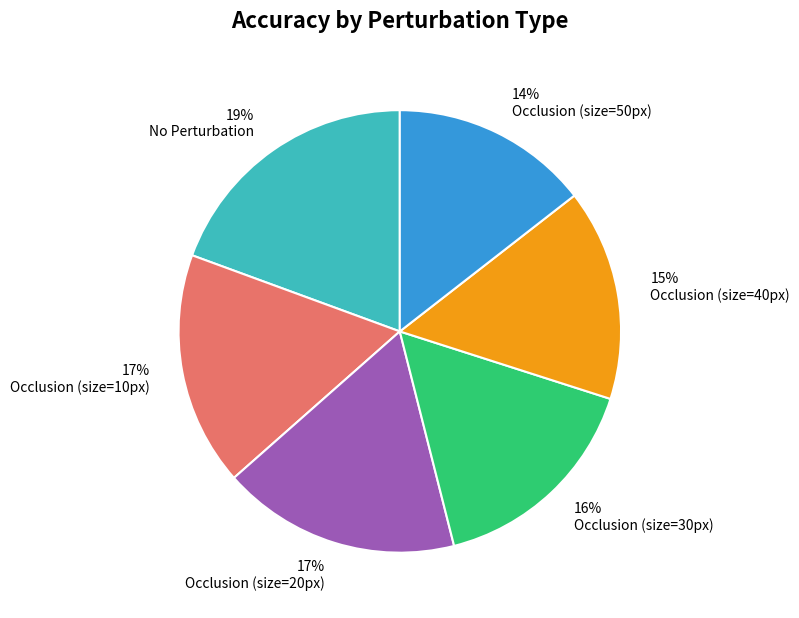

Do No Perturbation and Occlusion (size=30px) together represent more than half of the pie?

No